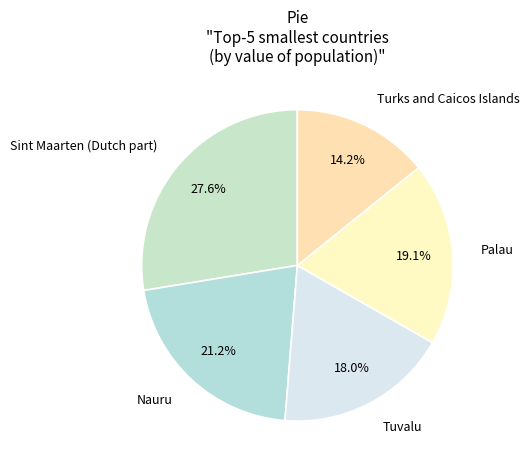

Between Nauru and Palau, which is larger?

Nauru